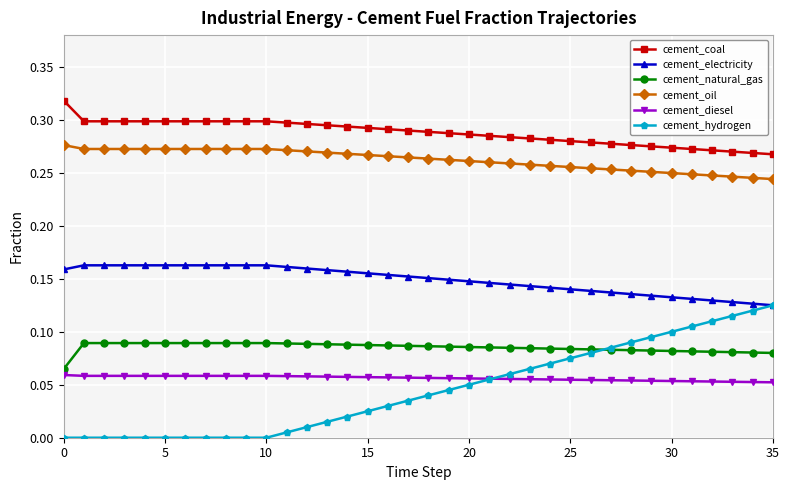

True or false: cement_oil and cement_coal cross at least once.

False